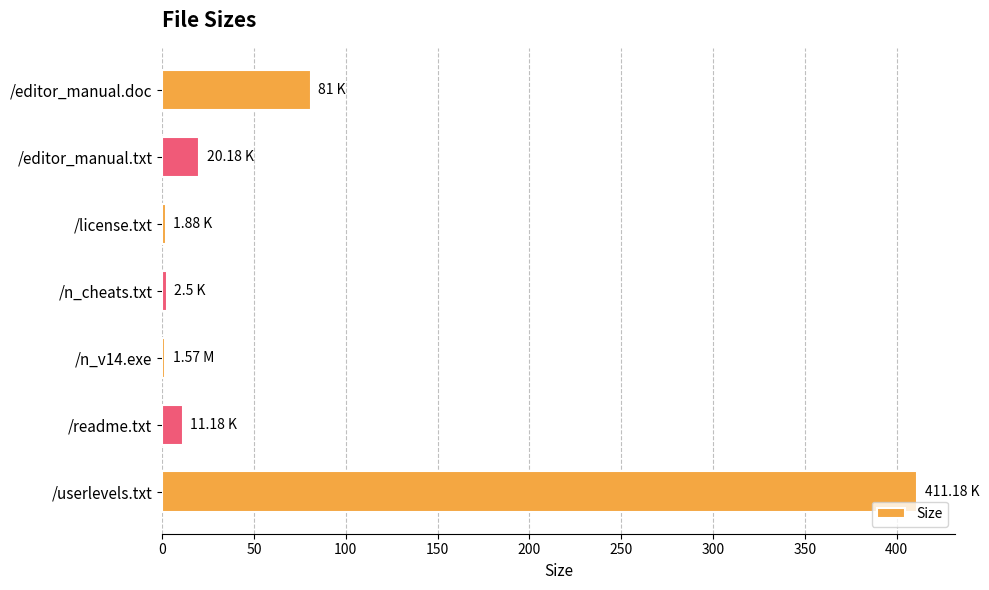

Which has a higher value, /userlevels.txt or /editor_manual.txt?

/userlevels.txt